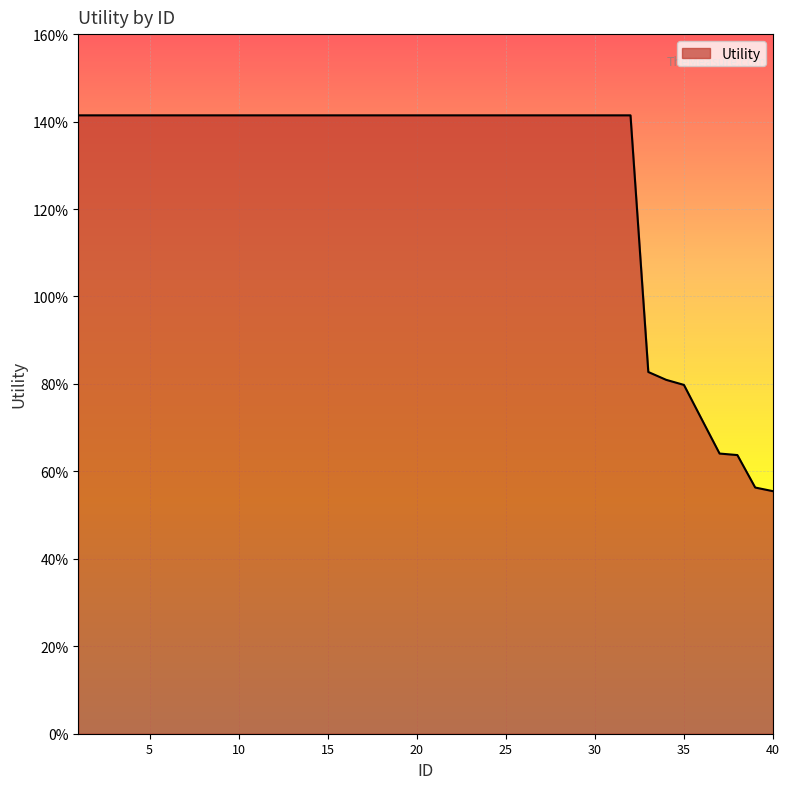

Does the chart have visible grid lines?

Yes